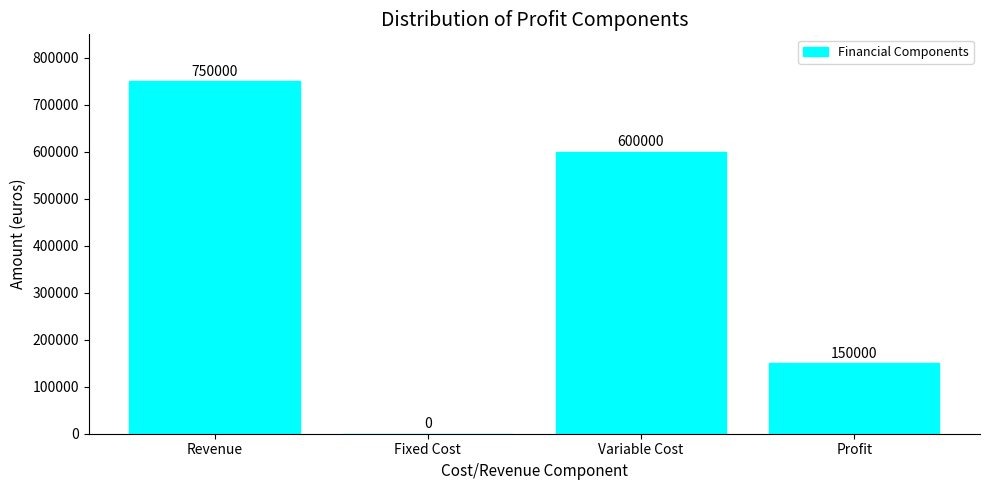

What is the difference between the values at Profit and Variable Cost?

450000